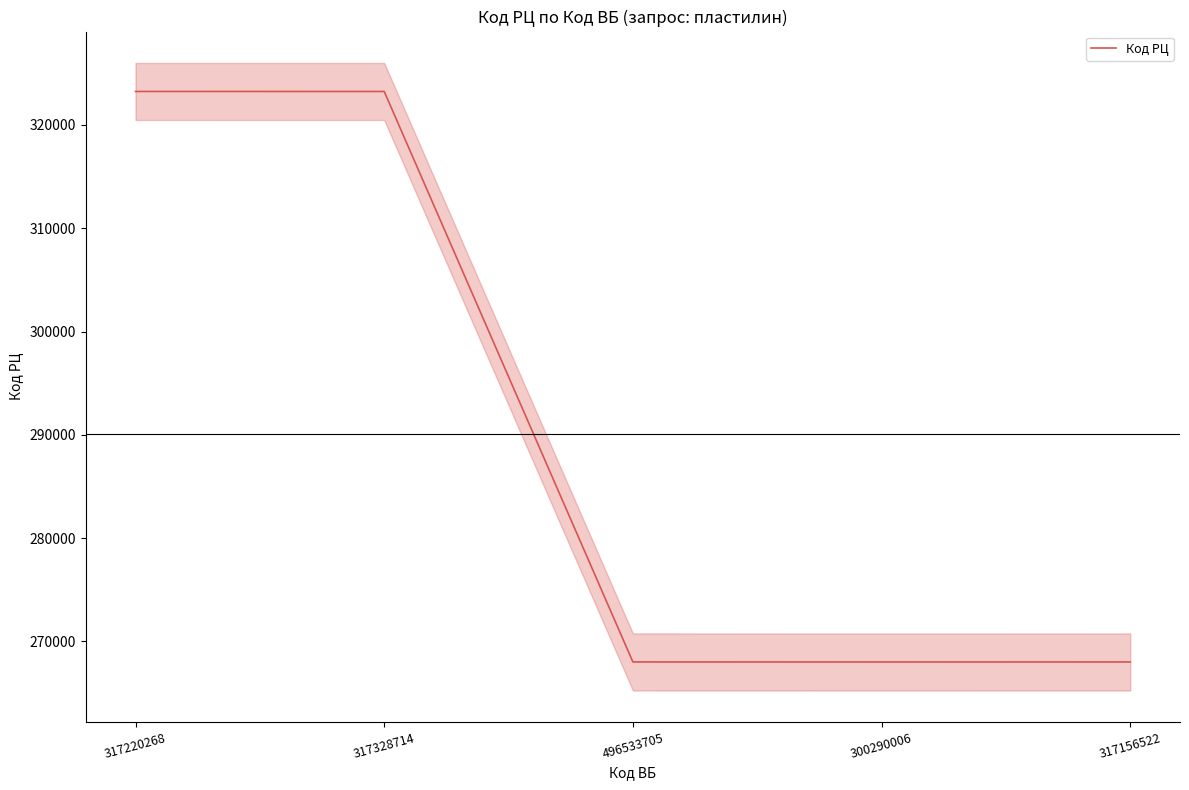

What is the greatest value displayed?

323236